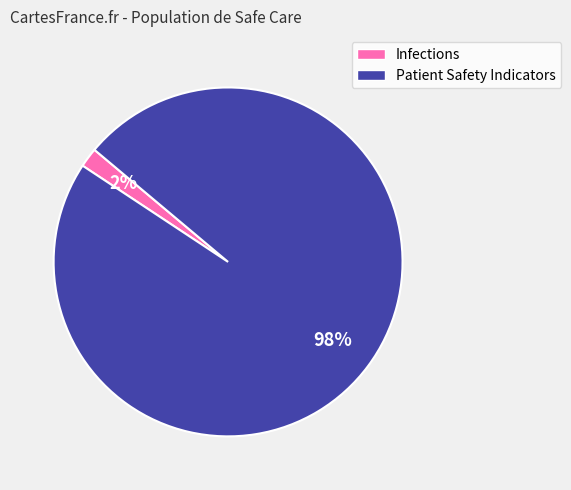

What is the largest slice in the pie chart?

Patient Safety Indicators